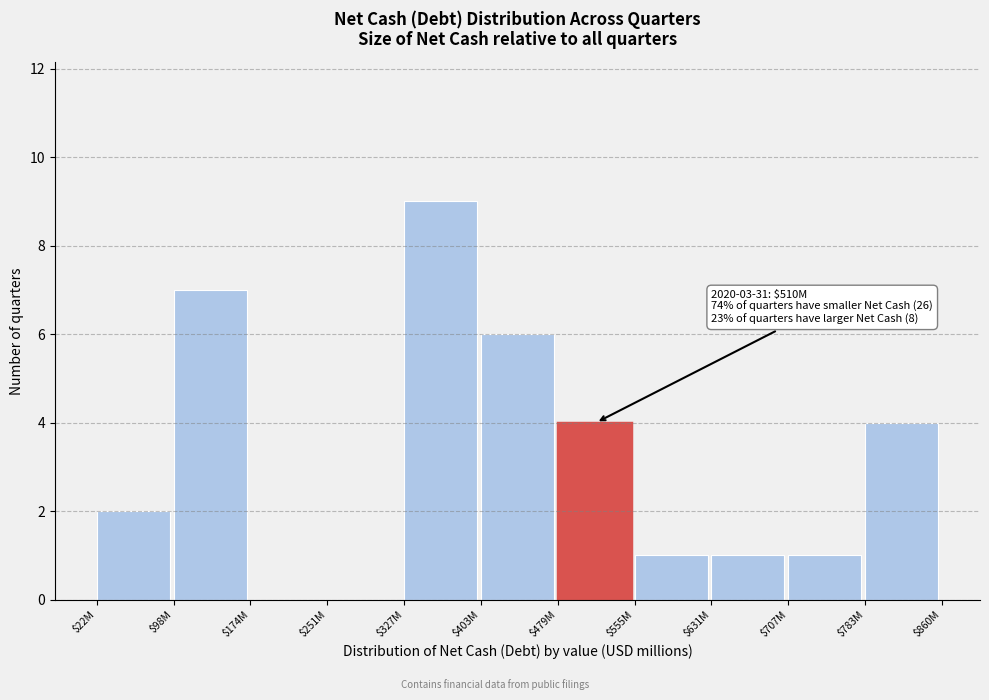

What is the sum of all values?

35